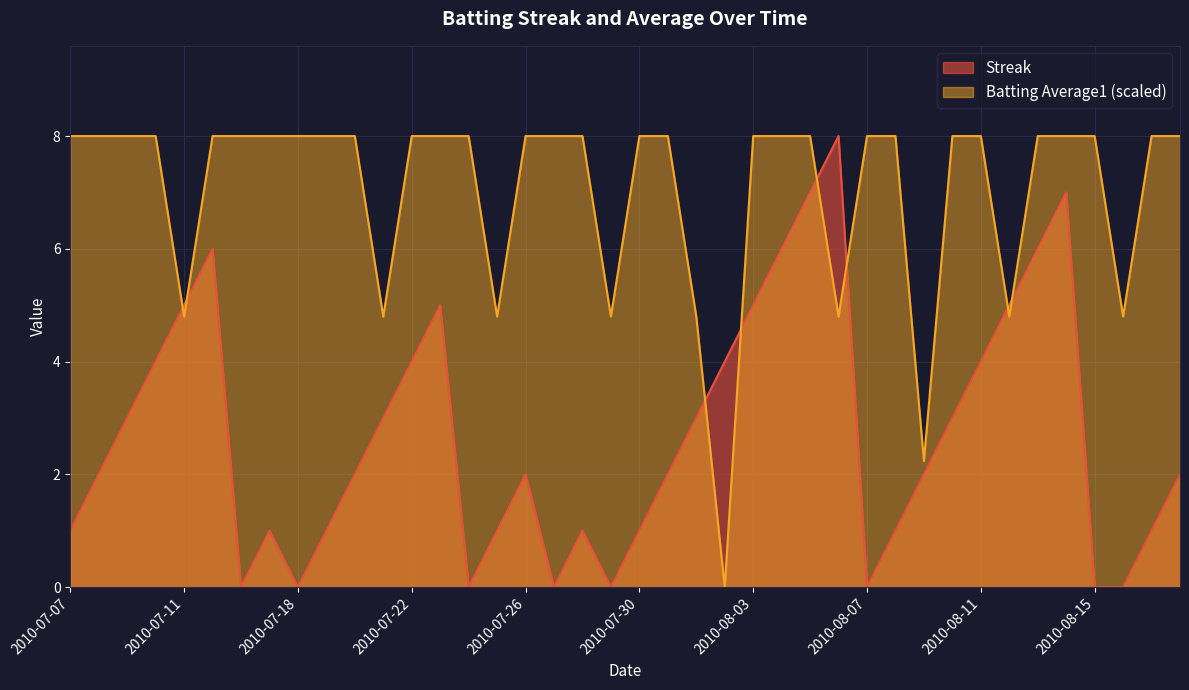

What is the value of the Streak point at the 8th from the left?

1.0